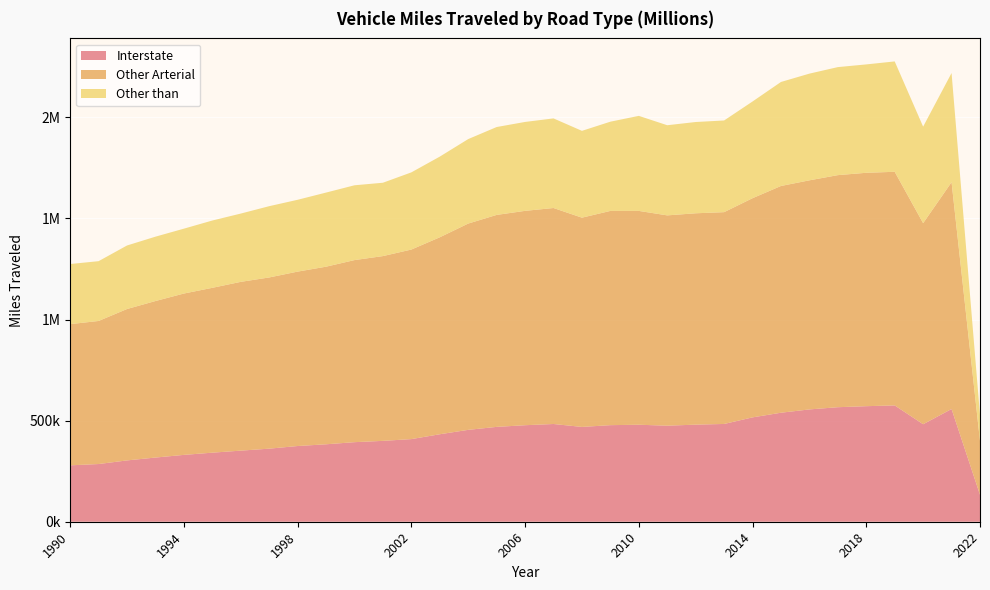

Reading right to left, list all the values displayed in this chart.

Interstate: 133073.0	557492.0	482160.0	575227.0	571415.0	566358.0	555430.0	539091.0	516084.0	483518.0	480133.0	474945.0	479668.0	477572.0	468849.0	483315.0	477283.0	469070.0	454379.0	432633.0	408619.0	399889.0	393466.0	382986.0	374408.0	361370.9	351578.3	341527.7	330577.5	317398.5	303265.0	285323.9	278901.0
Other Arterial: 266027.0	1121487.0	994265.0	1155293.0	1154156.0	1147630.0	1132884.0	1121273.0	1083832.0	1047372.0	1045172.0	1040006.0	1057423.0	1059446.0	1034771.0	1068099.0	1060063.0	1048184.0	1020083.0	973936.0	937355.0	913727.0	900391.0	878220.0	862445.0	846595.5	834622.7	815169.5	797898.4	773977.3	748618.0	707516.8	698154.0
Other than: 128656.0	539836.0	477340.0	545789.0	535954.0	534191.0	527611.0	514356.0	478210.0	453348.0	451360.0	445784.0	469955.0	441241.0	429347.0	443074.0	439666.0	434581.0	417790.0	398939.0	381622.0	362764.0	369916.0	366499.0	355203.0	352486.3	337684.1	332834.3	320771.7	318294.8	314172.0	295653.9	297350.0